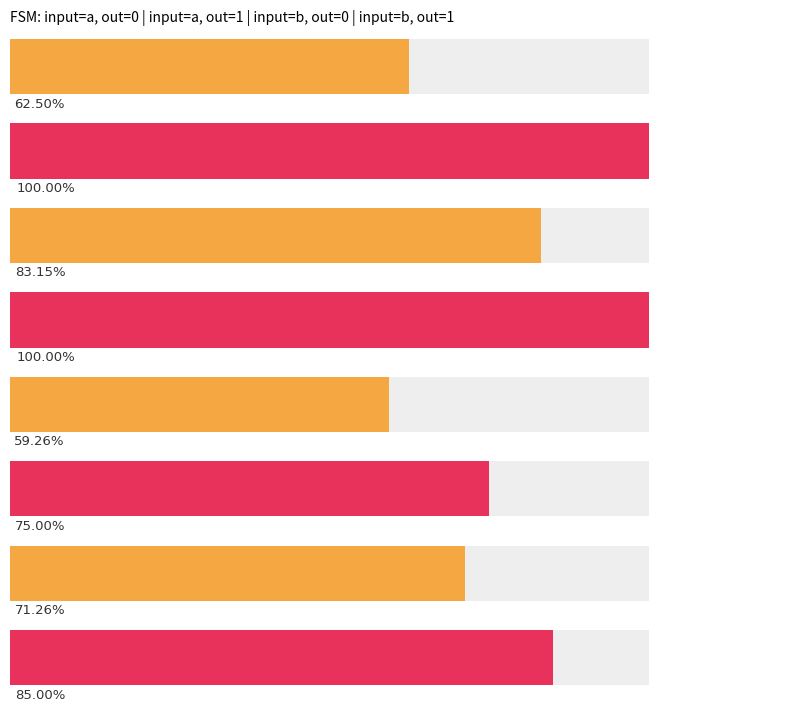

Where is output_symbol=0 (count) nearest to the value 32?

state a->0